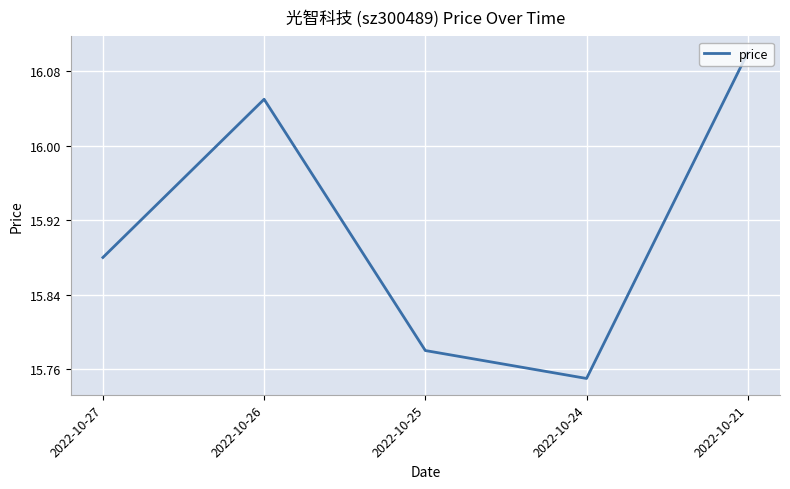

Which label corresponds to the largest value in the chart?

2022-10-21